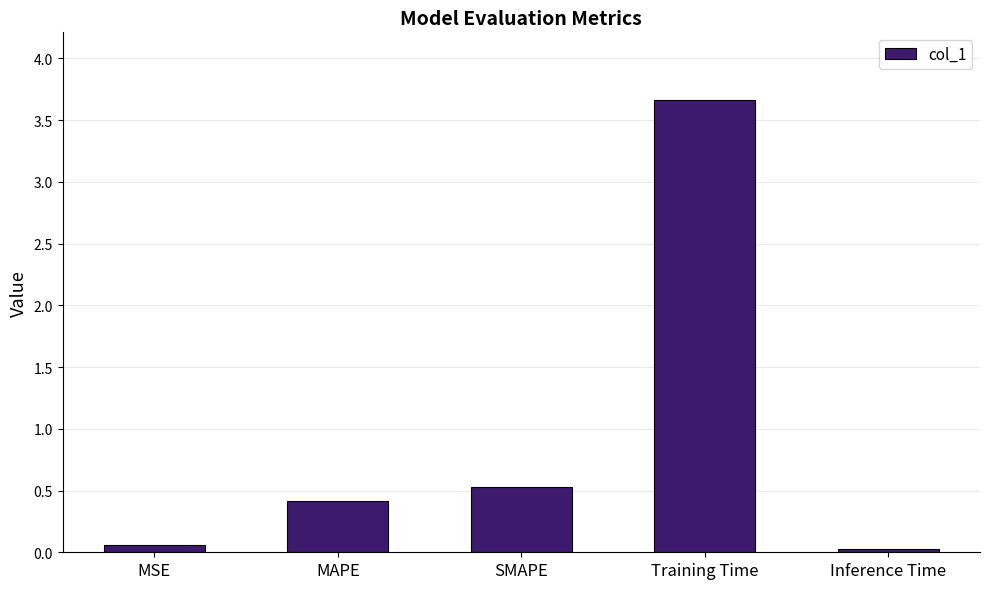

Rank the categories by value from lowest to highest.

Inference Time, MSE, MAPE, SMAPE, Training Time